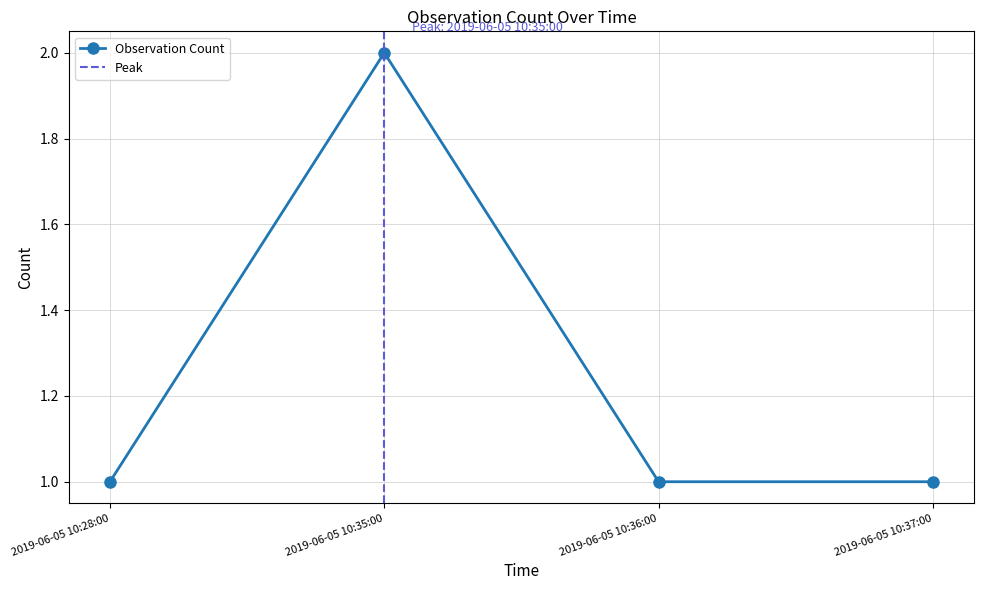

Reading right to left, what are all the values shown in this chart?

1	1	2	1